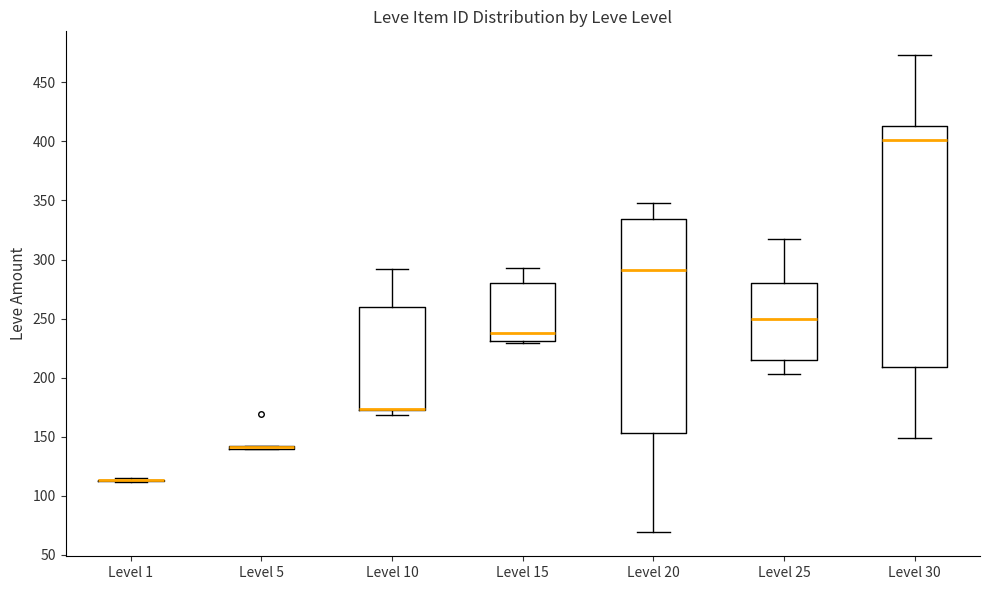

Reading left to right, transcribe this box plot: for each box, give where its median line is, the range the box spans, and where its two whiskers end, as read against the y-axis. The values are not printed on the chart, so give them approximately, as read against the axis.

Level 1: box collapsed to a line at 115, whiskers 110 to 115
Level 5: box collapsed to a line at 140, whiskers 140 to 140
Level 10: median 175 (drawn on the box's lower edge), box 170 to 260, whiskers 170 (just below the box's lower edge) to 290
Level 15: median 240, box 230 to 280, whiskers 230 (just below the box's lower edge) to 295
Level 20: median 290, box 155 to 335, whiskers 70 to 350
Level 25: median 250, box 215 to 280, whiskers 205 to 315
Level 30: median 400, box 210 to 415, whiskers 150 to 475